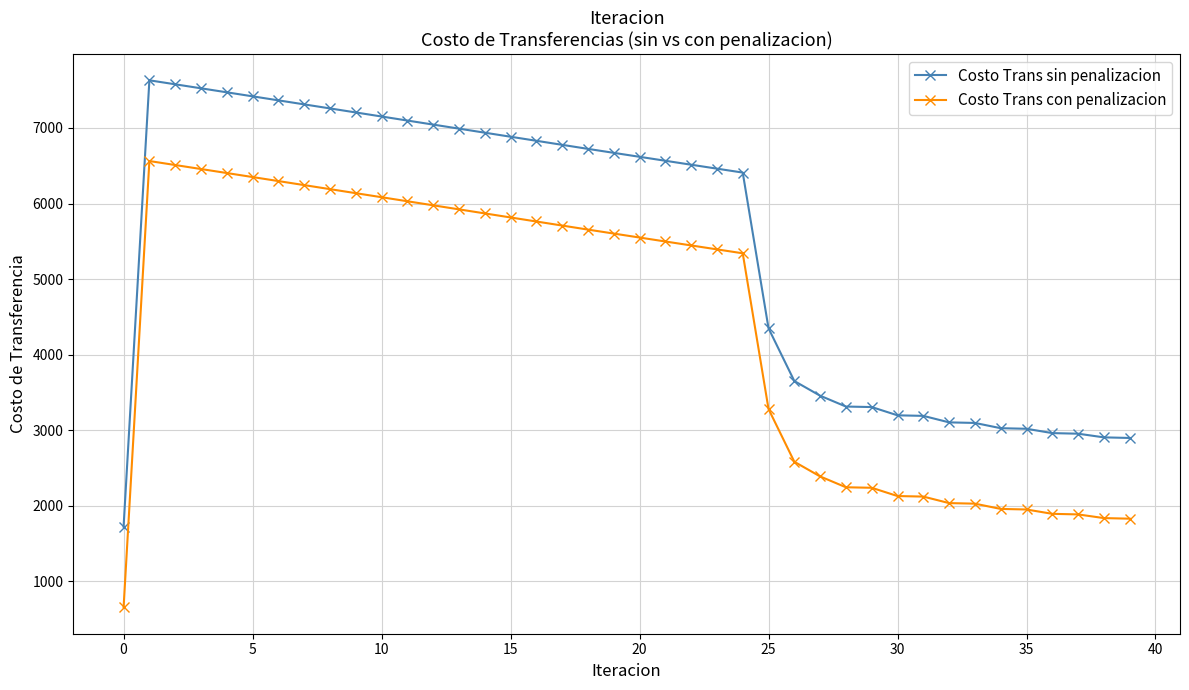

Which series has the largest total across all categories?

Costo Trans sin penalizacion